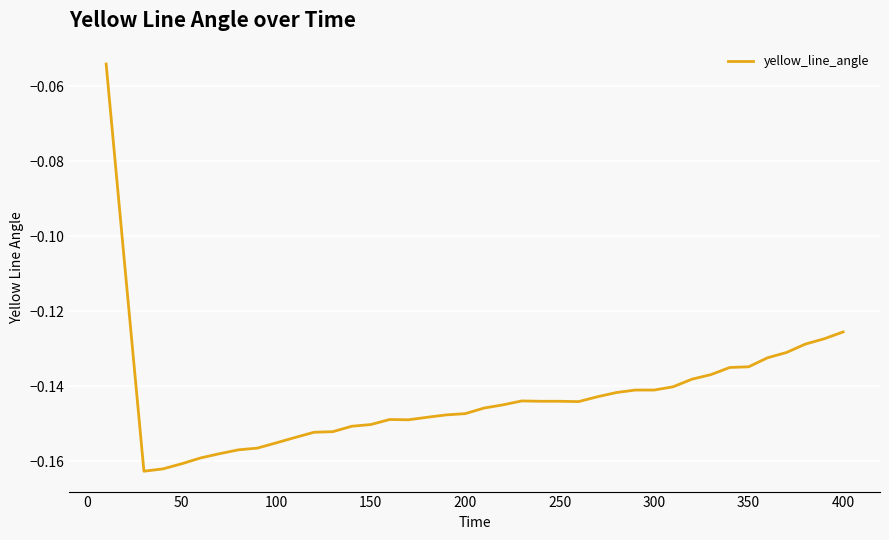

True or false: the data has more than 2 interior local peaks.

False